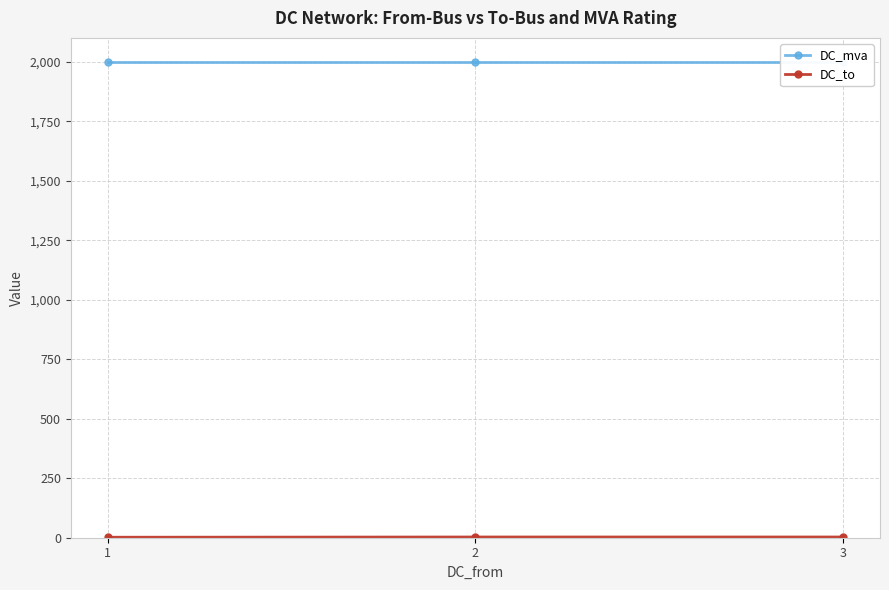

How many lines are shown in the chart?

2